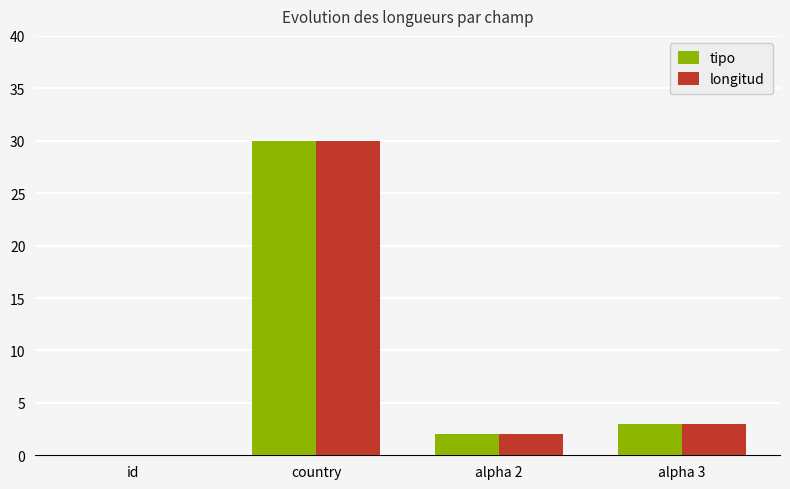

True or false: tipo has a value of 2 at alpha 2.

True